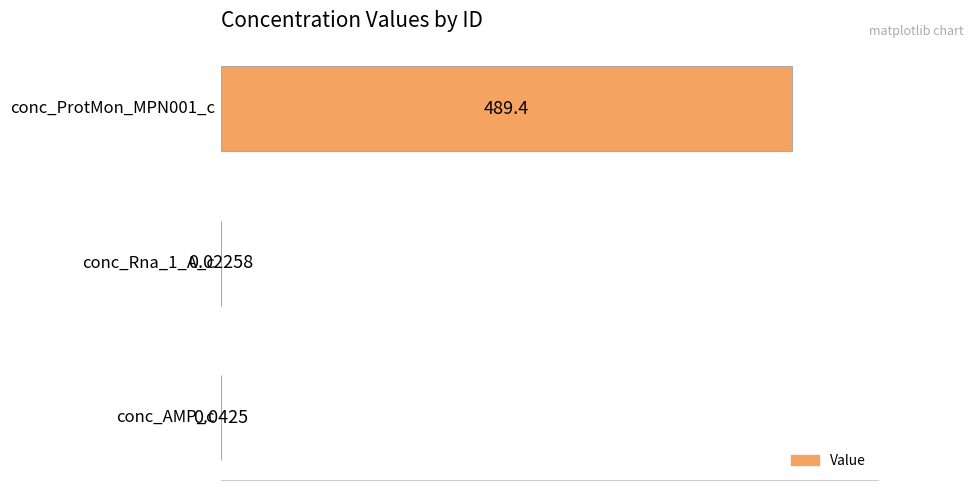

How many series are shown in this chart?

1